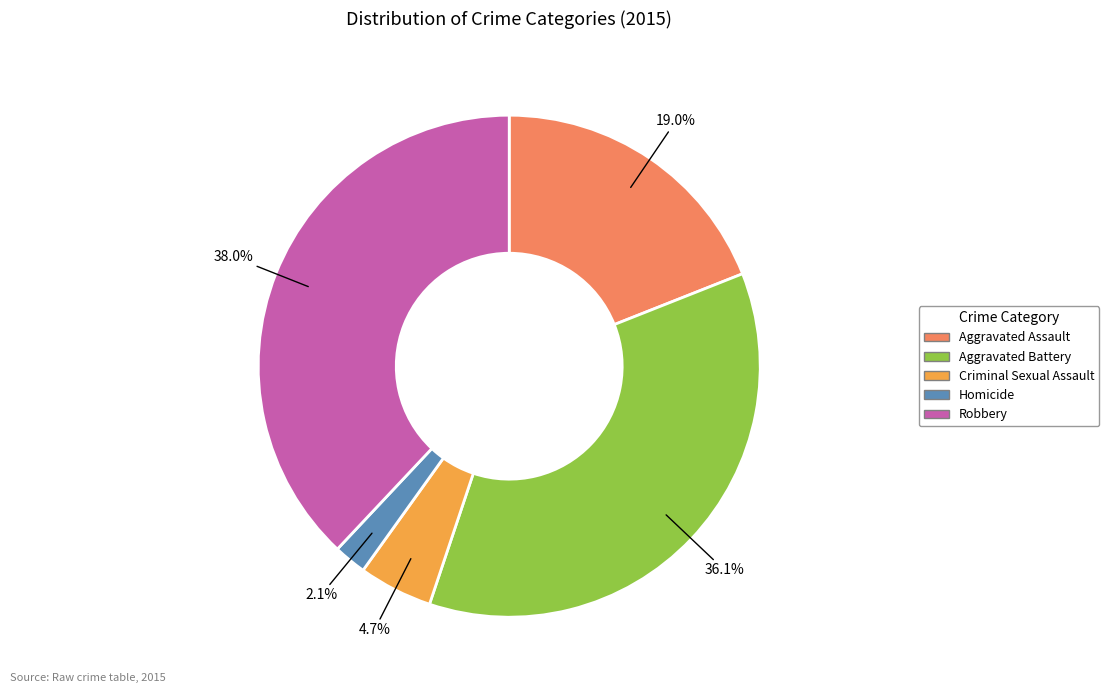

How many segments does this pie chart have?

5